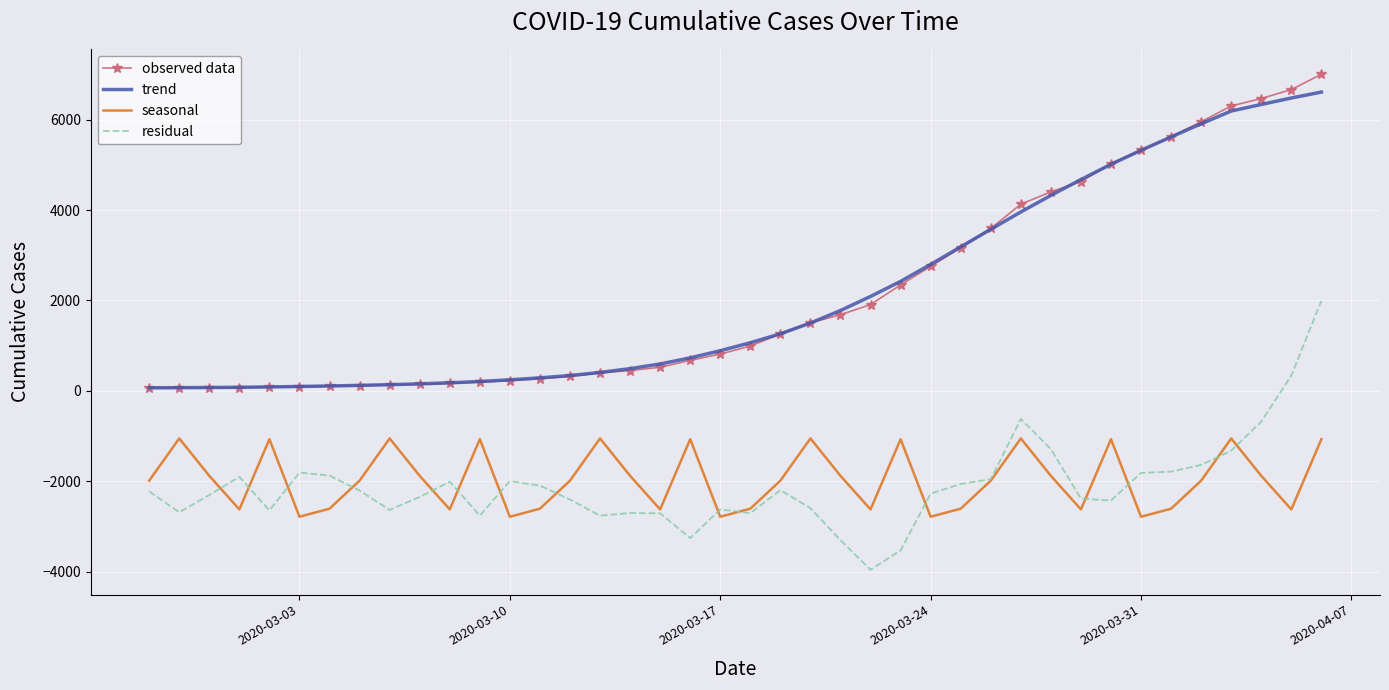

What is the sum of all residual values?

-84036.0